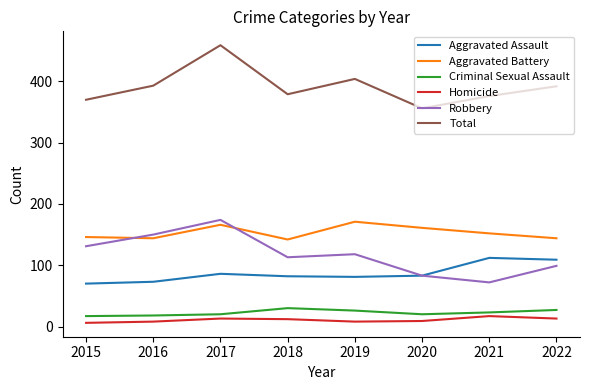

In Robbery, how many points are higher than both neighbors (excluding endpoints)?

2